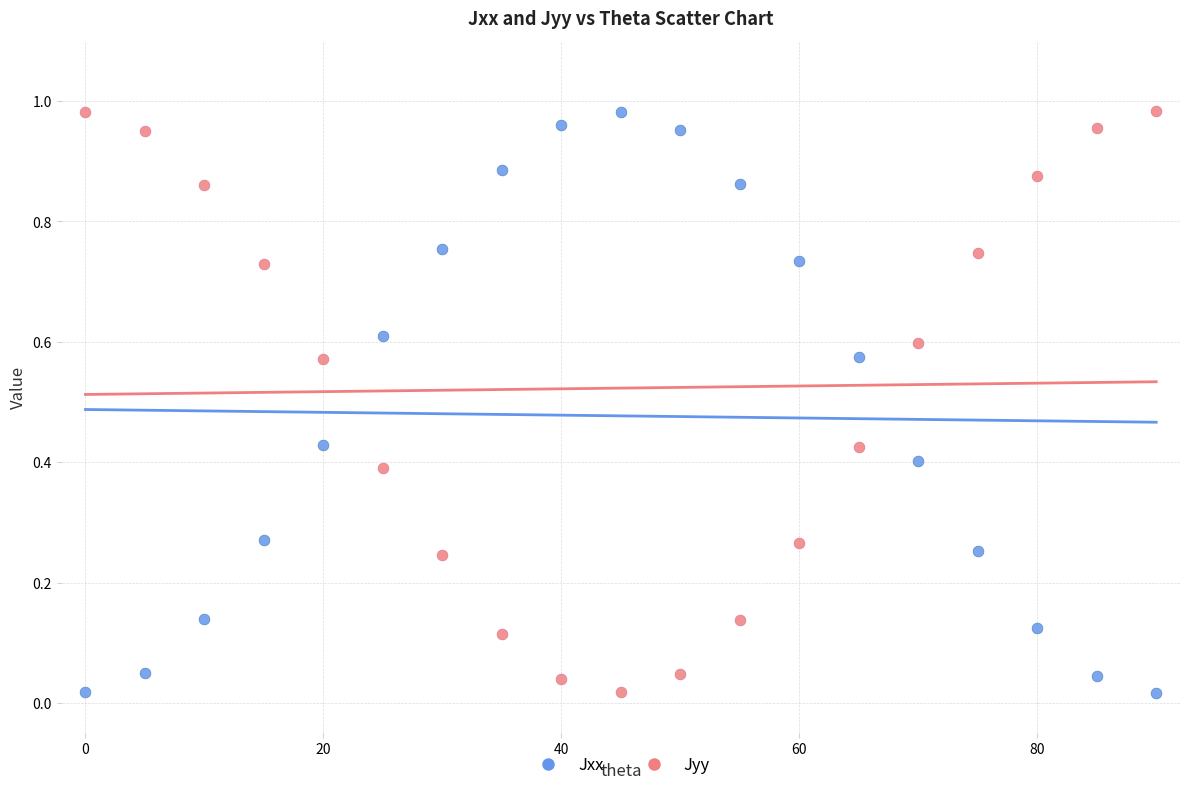

Across all data points, what is the range of X values (max minus min)?

90.0